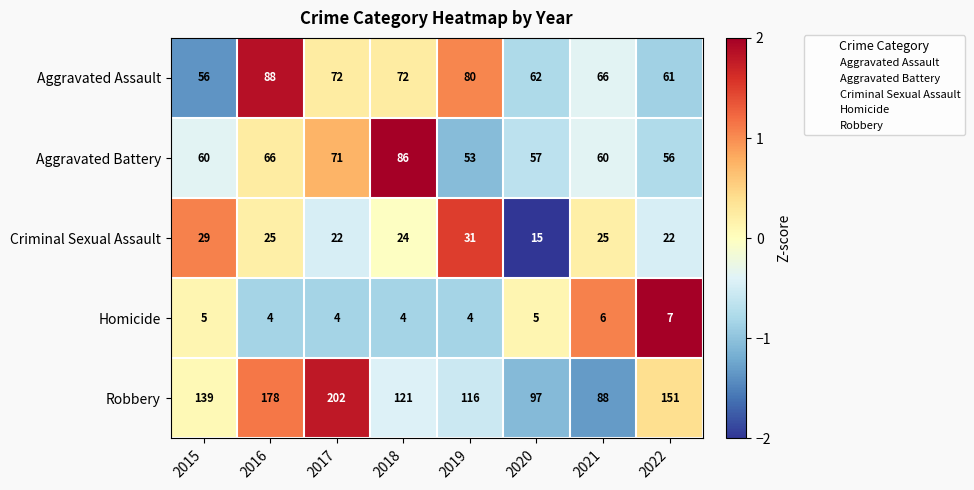

Is the value of Homicide at 2018 greater than the value of Aggravated Assault at 2019?

No